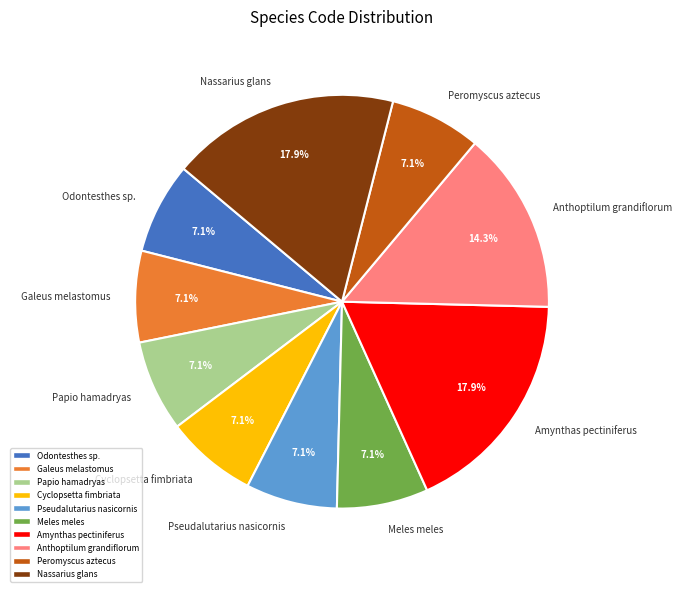

What portion of the pie excludes Amynthas pectiniferus?

82.1%